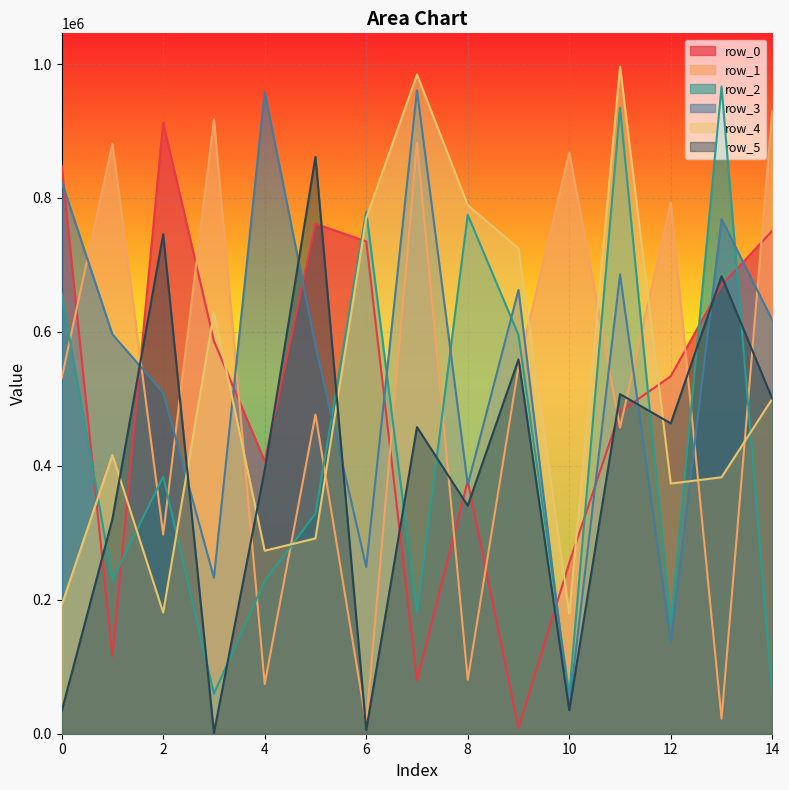

The row_2 series shows 521226 at 11. True or false?

False